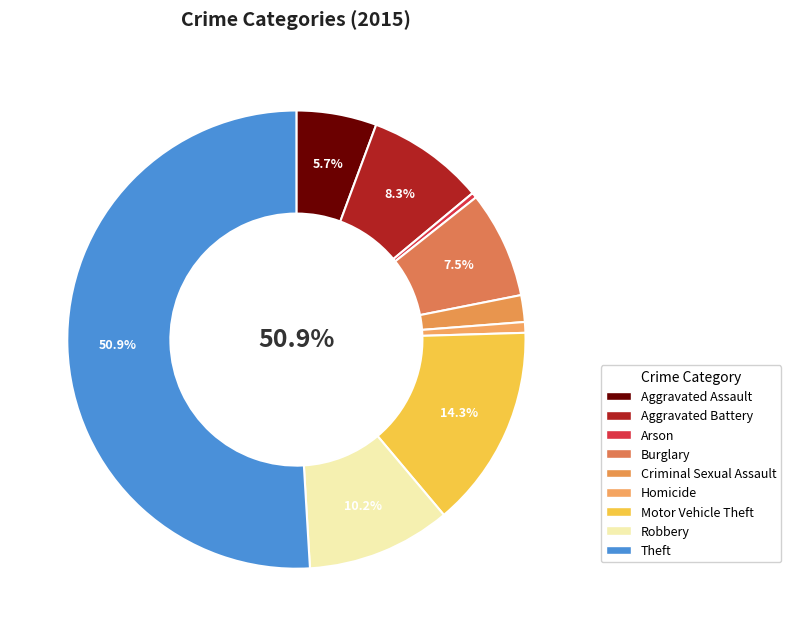

How many slices are in this pie chart?

9